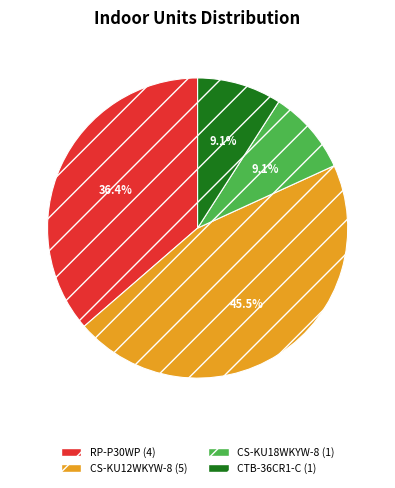

Does any single category account for the majority?

No